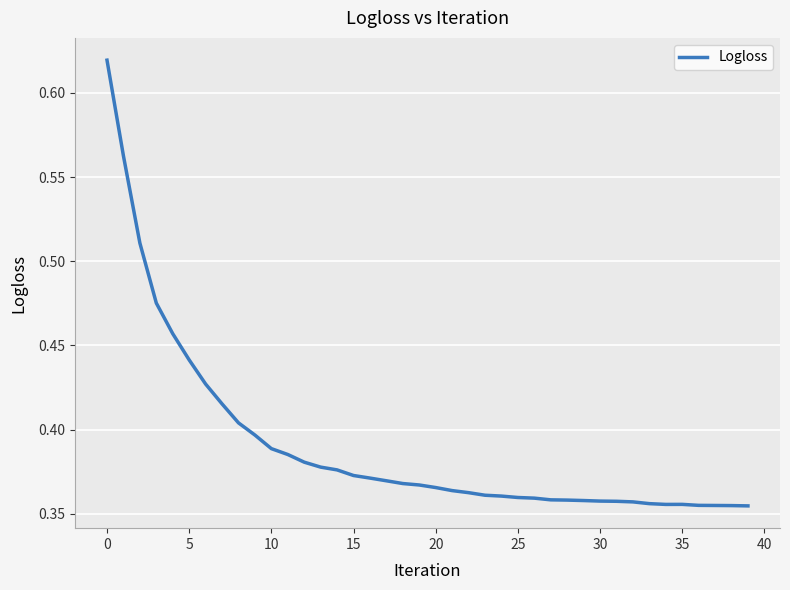

What is the difference between the maximum and minimum values?

0.3